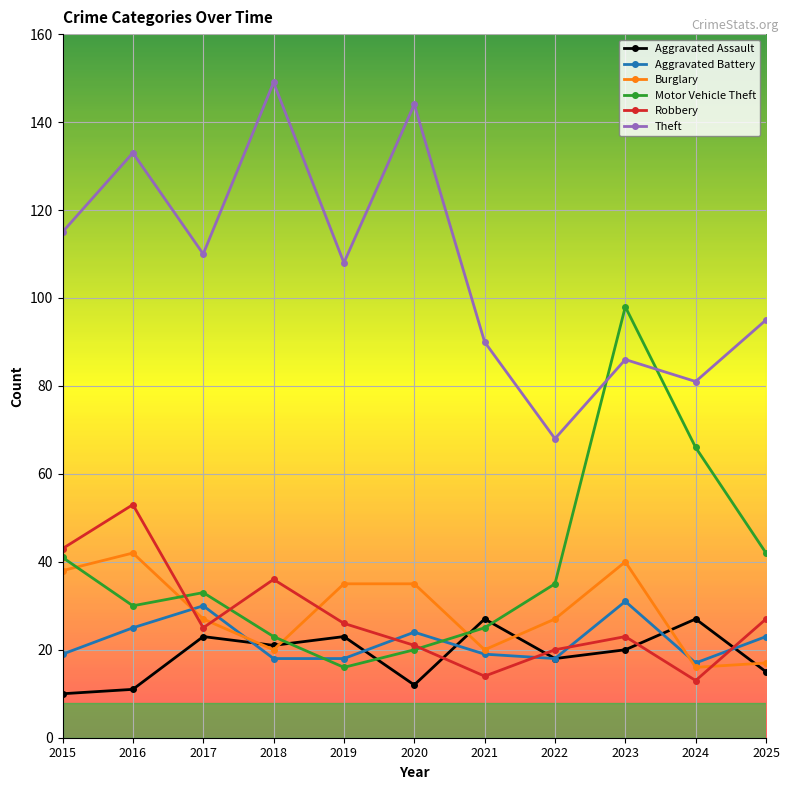

Which label corresponds to the largest value in the chart?

2018